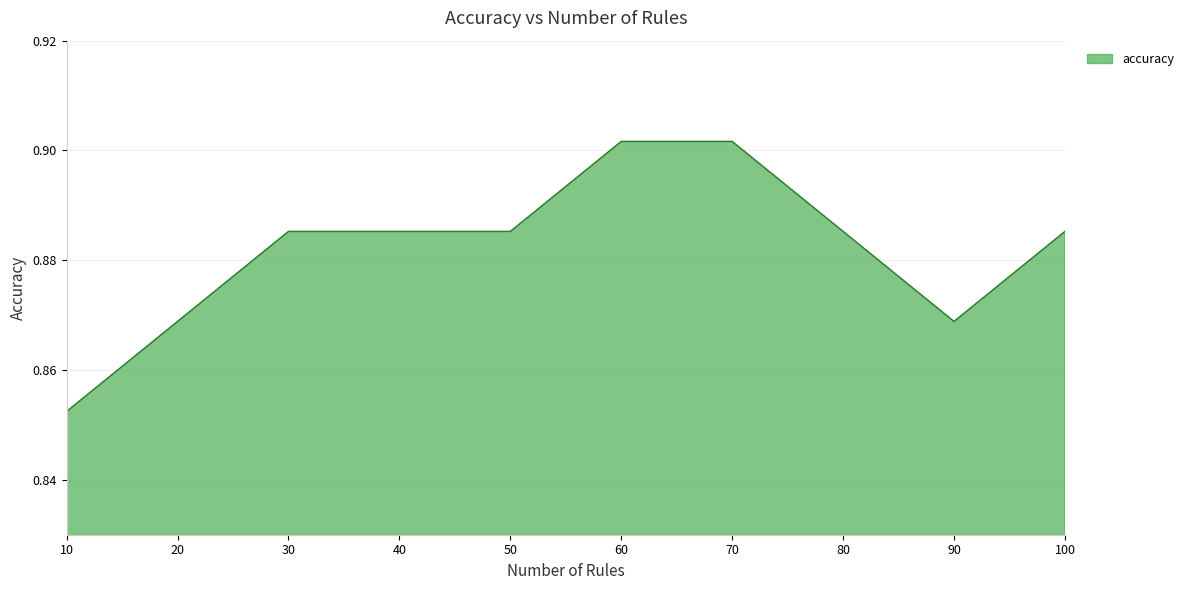

Is it true that the value at 70 is 1.3?

False